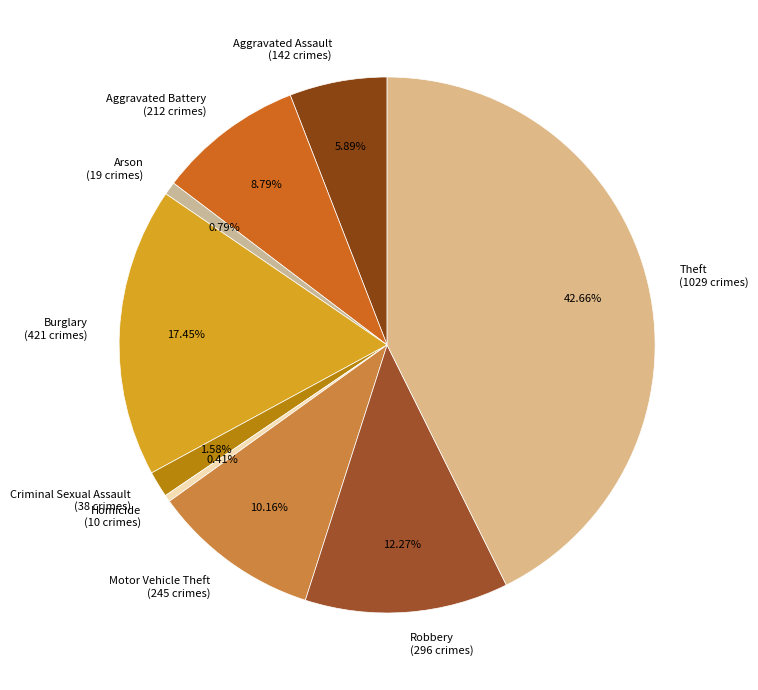

What is the largest slice in the pie chart?

Theft